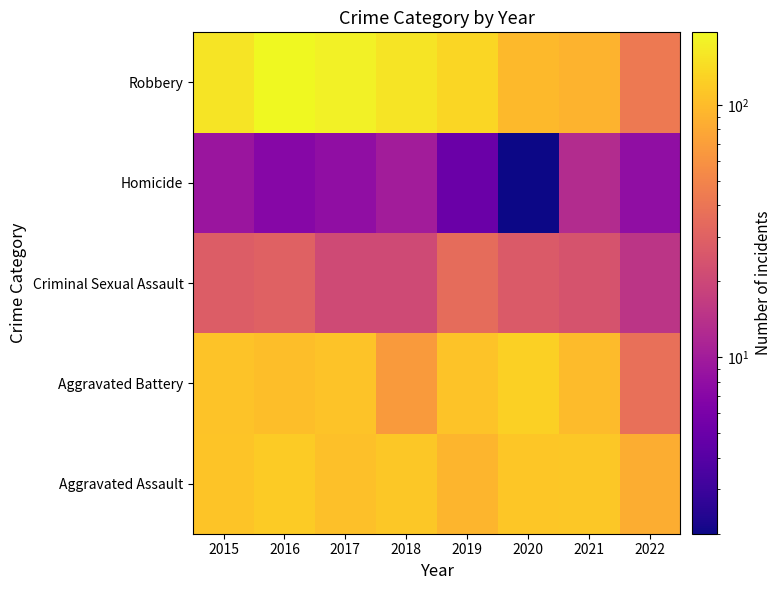

At how many categories does at least one series exceed 117?

6